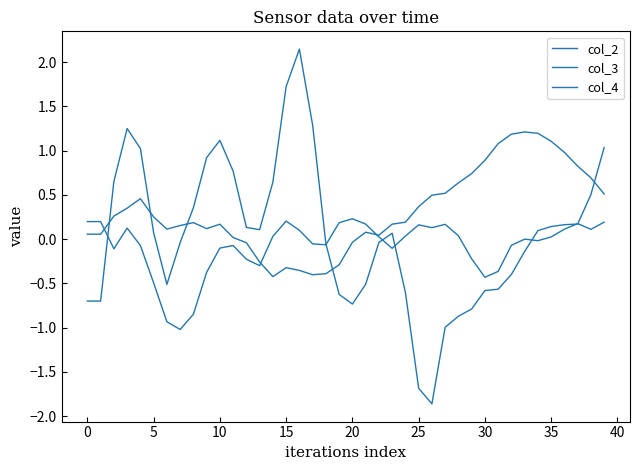

At how many categories does at least one series exceed 0?

39